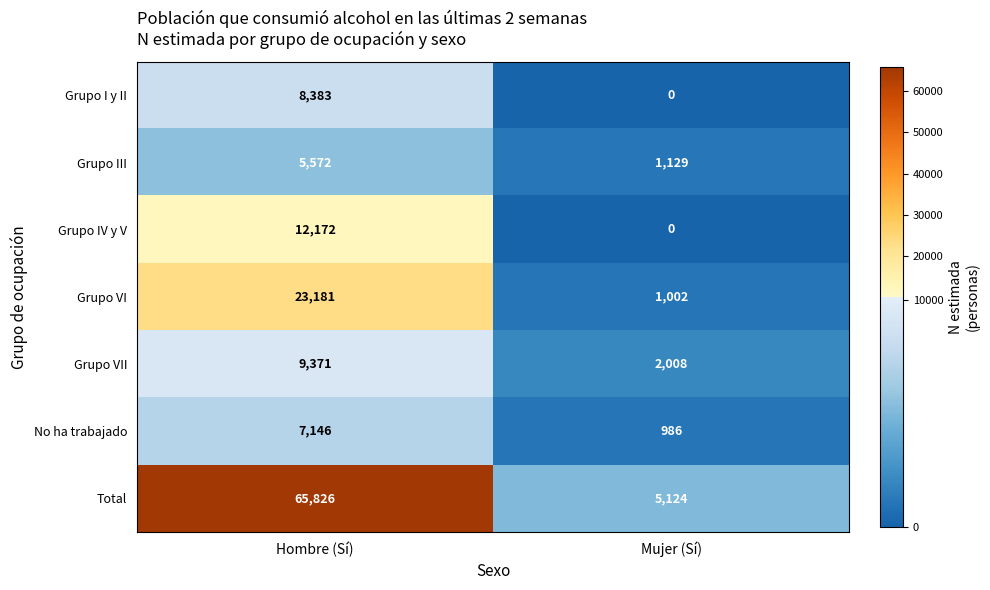

What is the difference between the No ha trabajado values at Hombre (Sí) and Mujer (Sí)?

6160